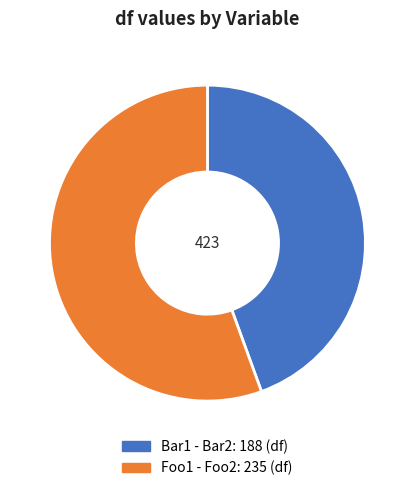

To the nearest percent, what is the difference between the Bar1 - Bar2 and Foo1 - Foo2 slice percentages?

11%